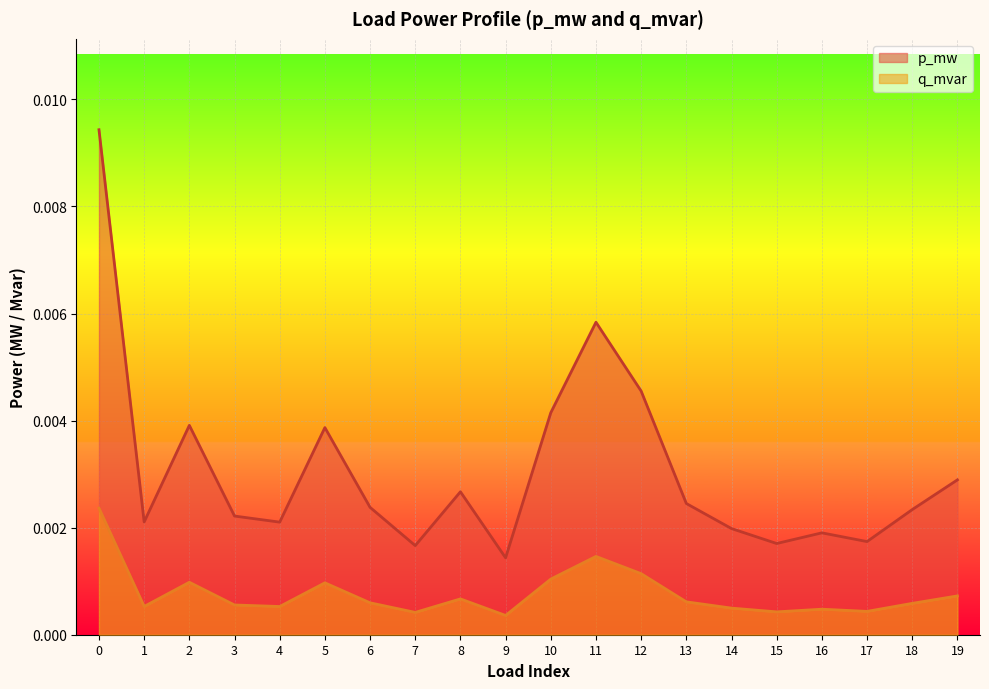

True or false: q_mvar and p_mw intersect in this chart.

False